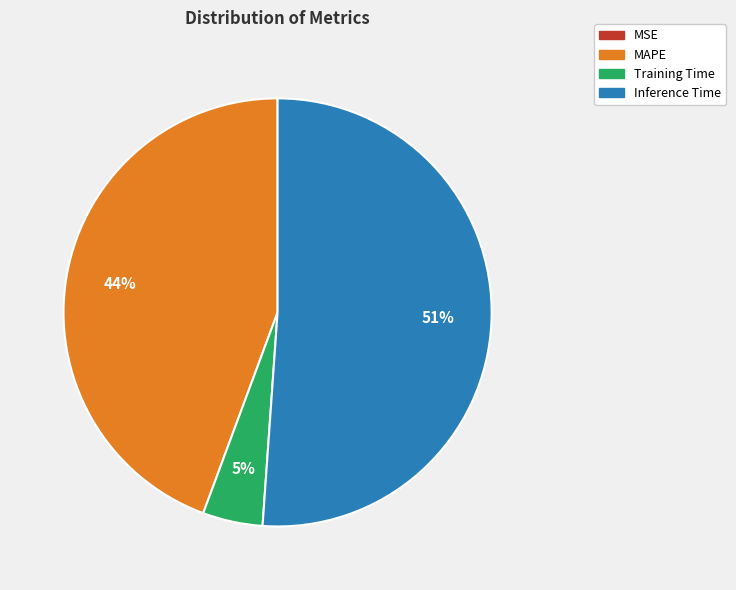

To the nearest percent, what is the average slice percentage?

25%